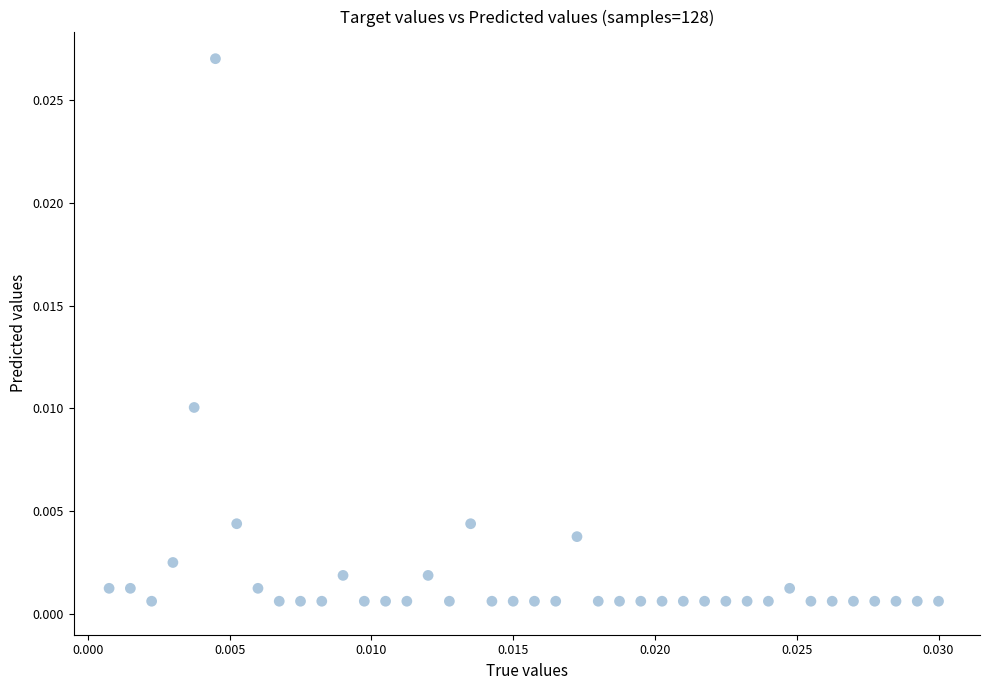

Count the number of points in this scatter plot.

40